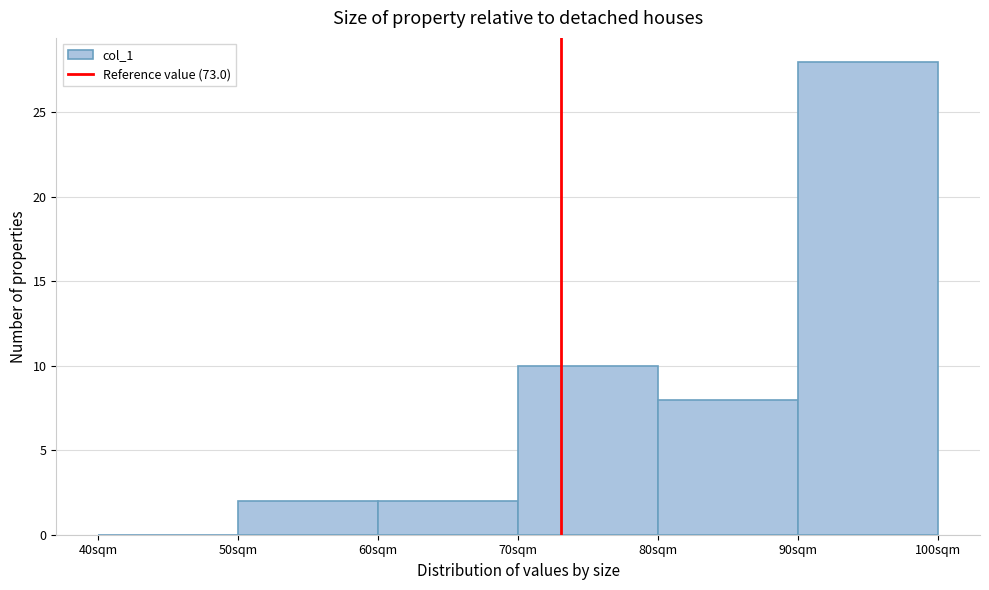

Reading left to right, transcribe this chart: for each bar, give the range it covers on the x-axis and its height. The values are not printed on the chart, so give them approximately, as read against the axis.

40 to 50: 0
50 to 60: 2
60 to 70: 2
70 to 80: 10
80 to 90: 8
90 to 100: 28